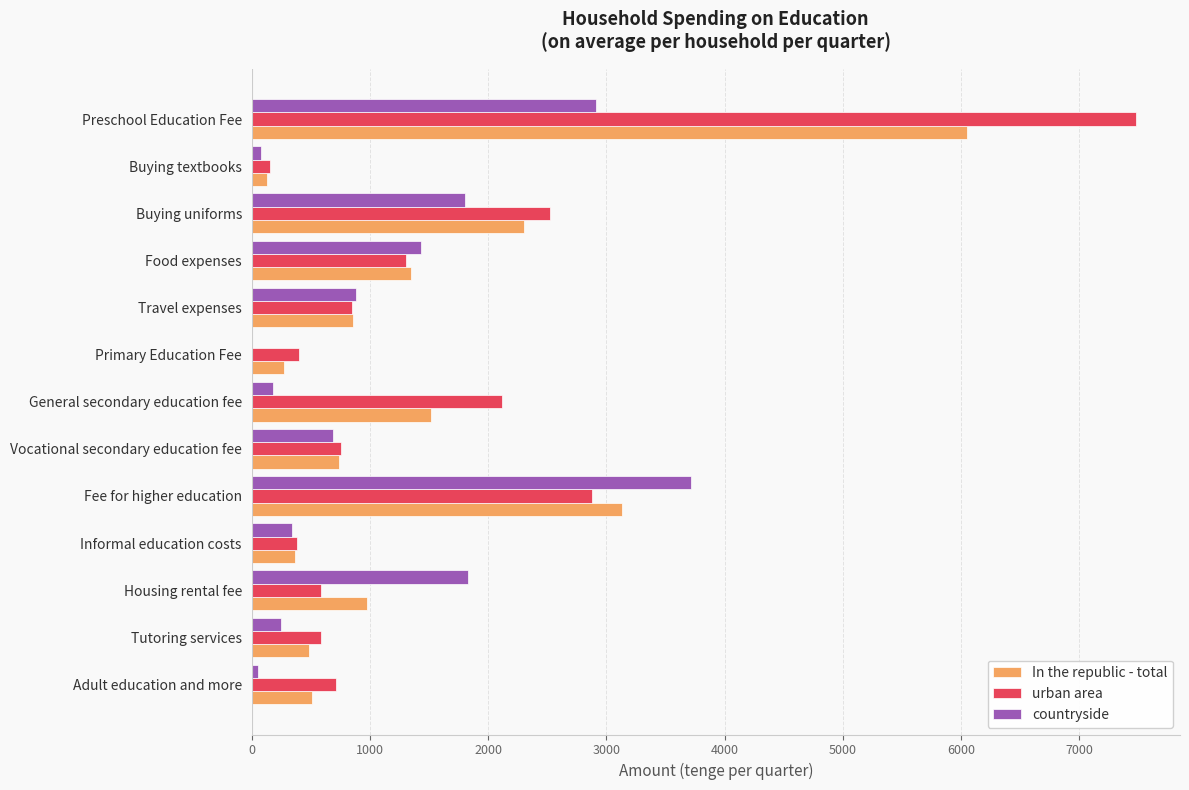

At which category is the sum across all series the highest?

Preschool Education Fee